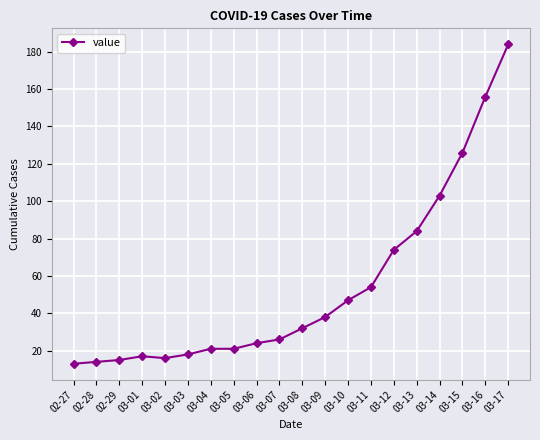

The value at 03-02 is 16. True or false?

True